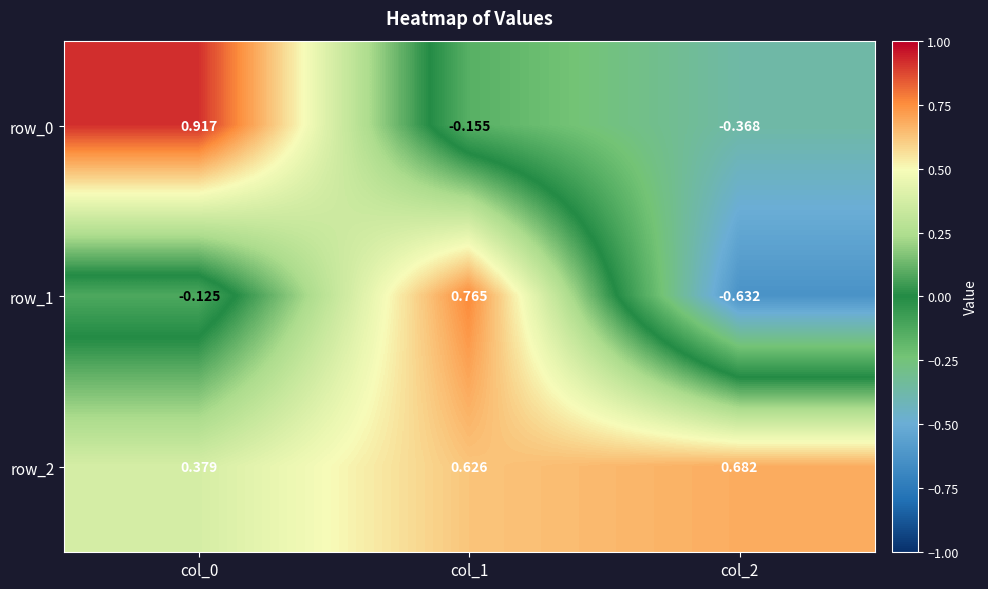

Rank the series at col_1 from lowest to highest value.

row_0, row_2, row_1